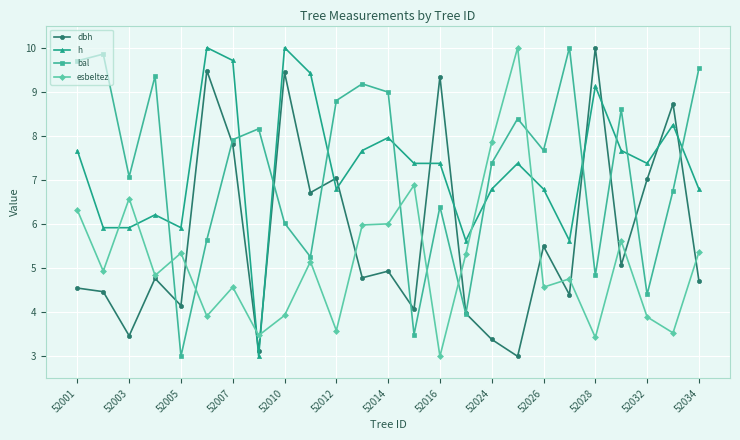

What are all the series names shown in the legend?

dbh, h, bal, esbeltez